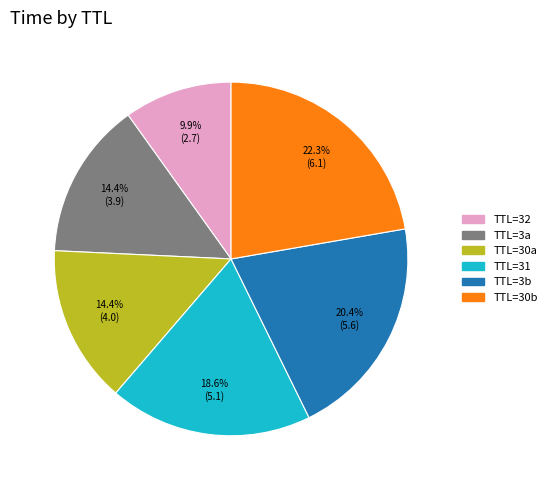

Does any single category account for the majority?

No